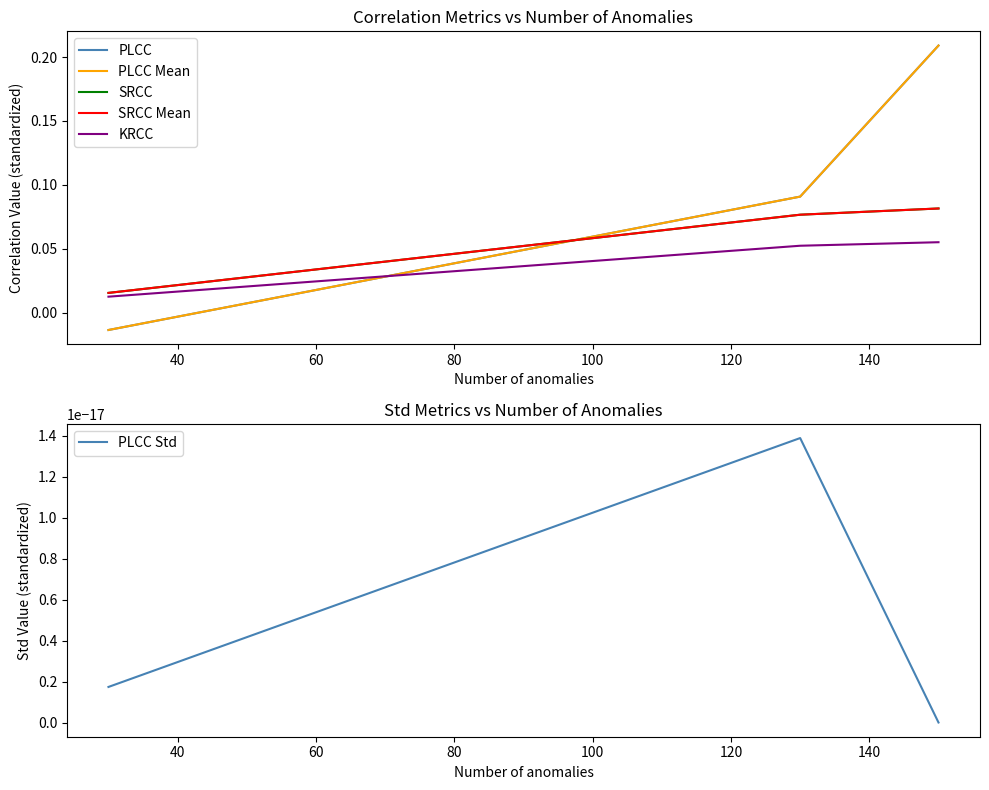

Reading left to right, what are all the values shown in this chart?

PLCC: -0.0	0.1	0.2
PLCC Mean: -0.0	0.1	0.2
SRCC: 0.0	0.1	0.1
SRCC Mean: 0.0	0.1	0.1
KRCC: 0.0	0.1	0.1
PLCC Std: 0.0	0.0	0.0